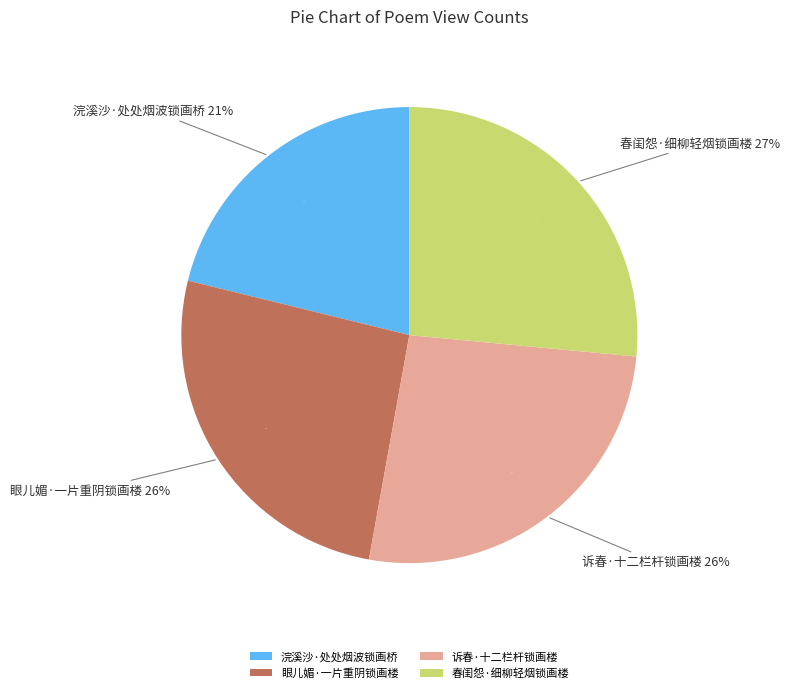

How much of the chart is everything except 春闺怨·细柳轻烟锁画楼?

73.5%